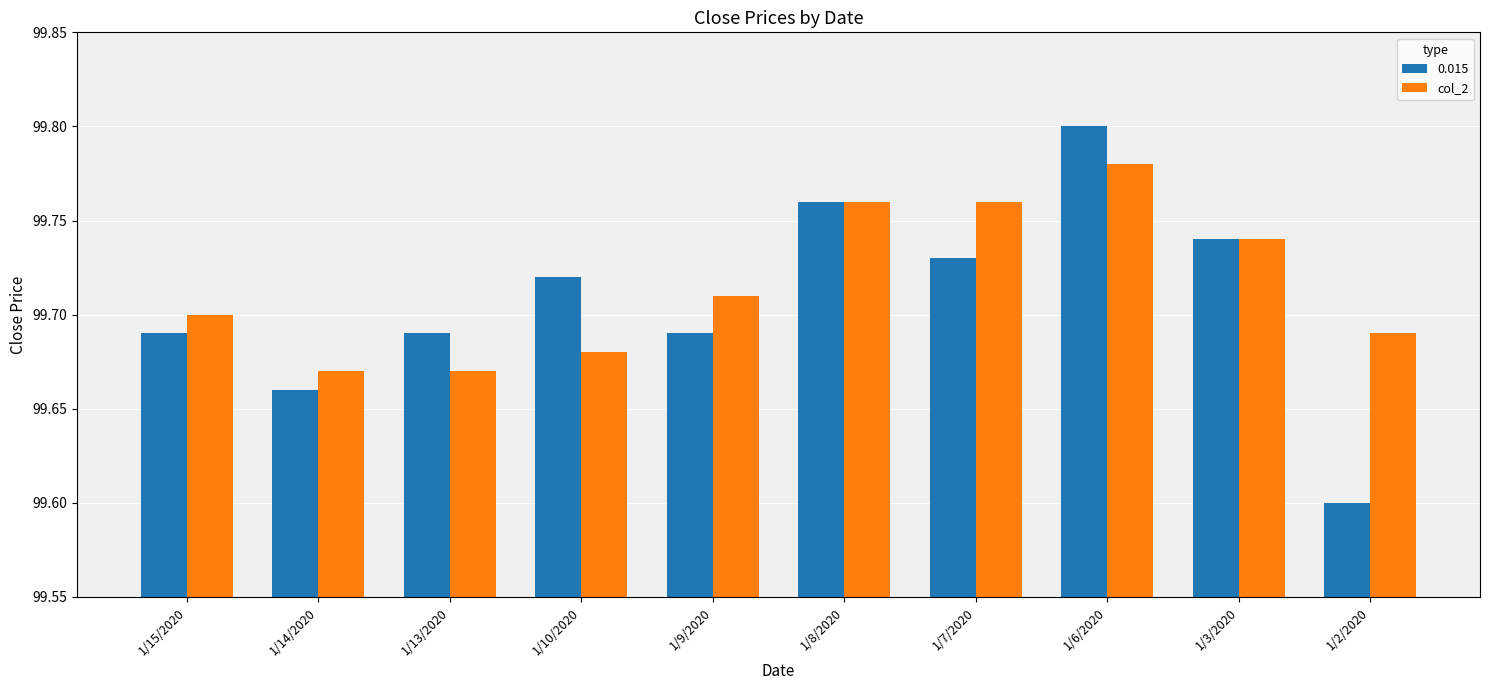

Which series has the largest range (max minus min)?

0.015